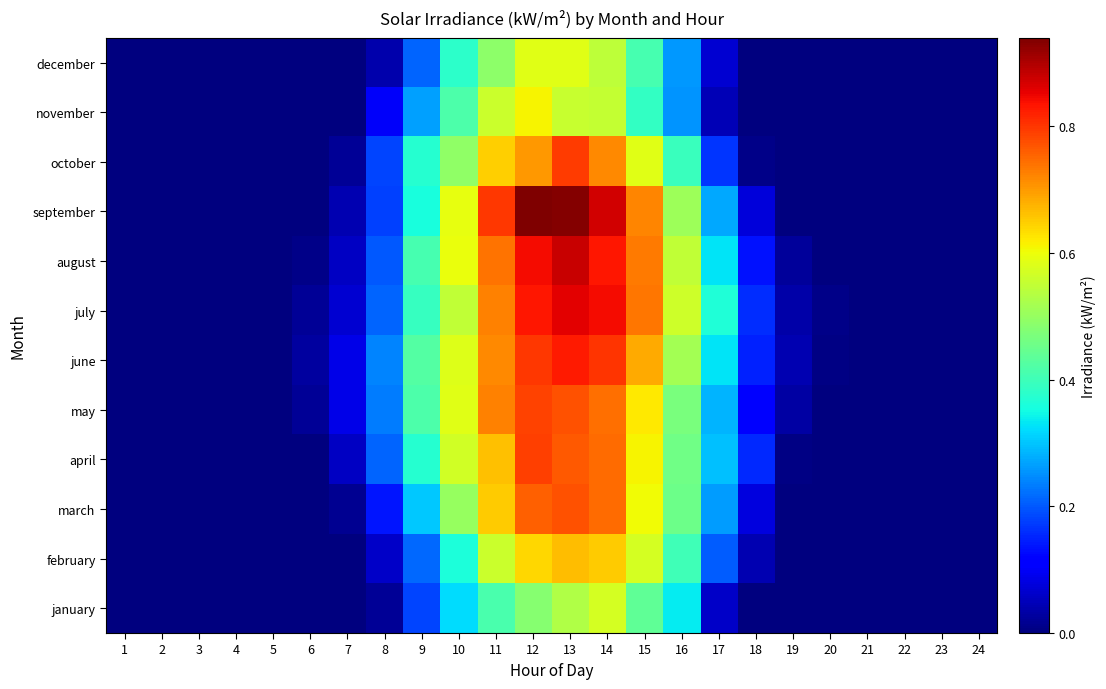

Which label corresponds to the smallest value in the chart?

1